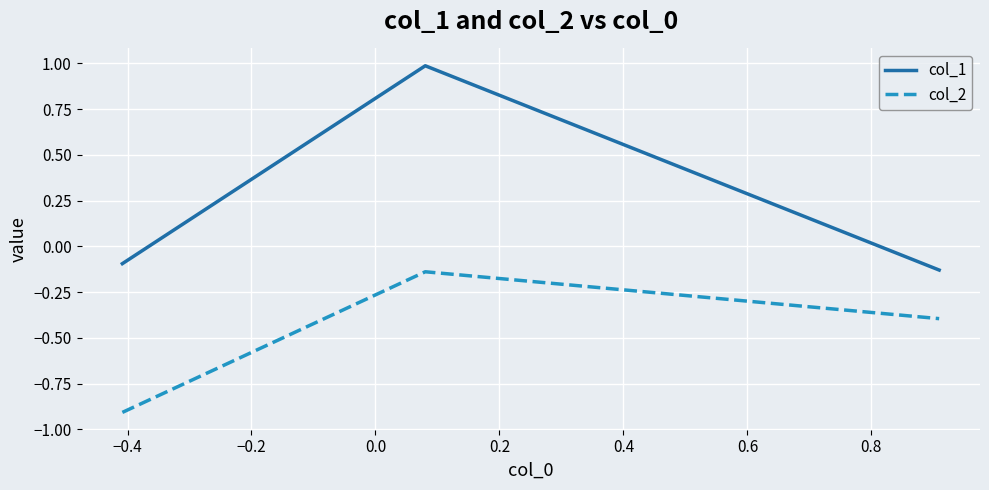

What is the sum of all col_1 values?

0.8